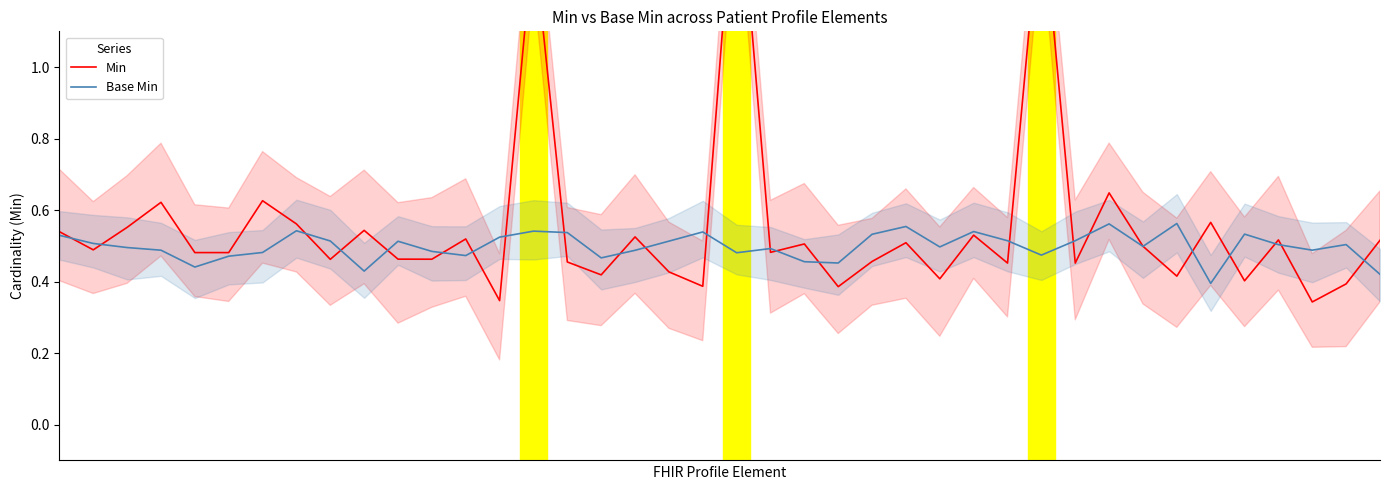

True or false: Min has a value of 0.5 at 13.

False